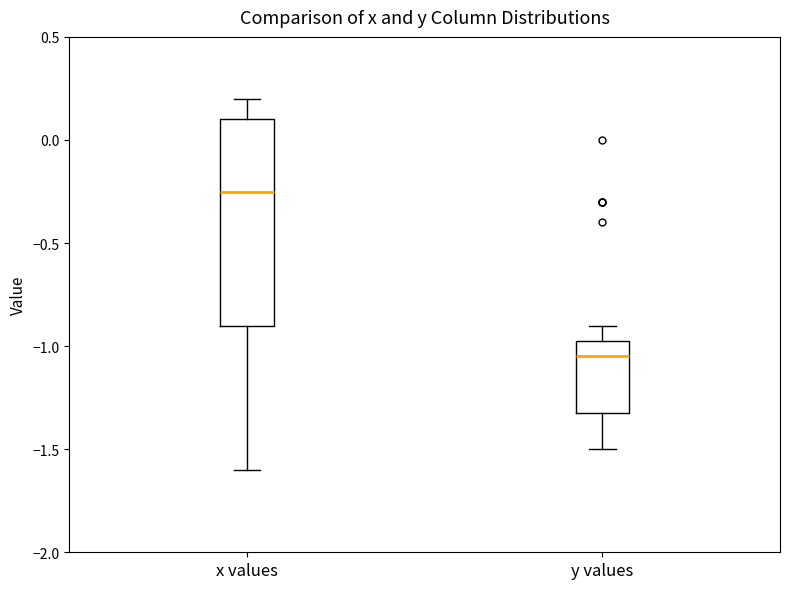

Which box is the tallest, from its lower edge to its upper edge?

x values